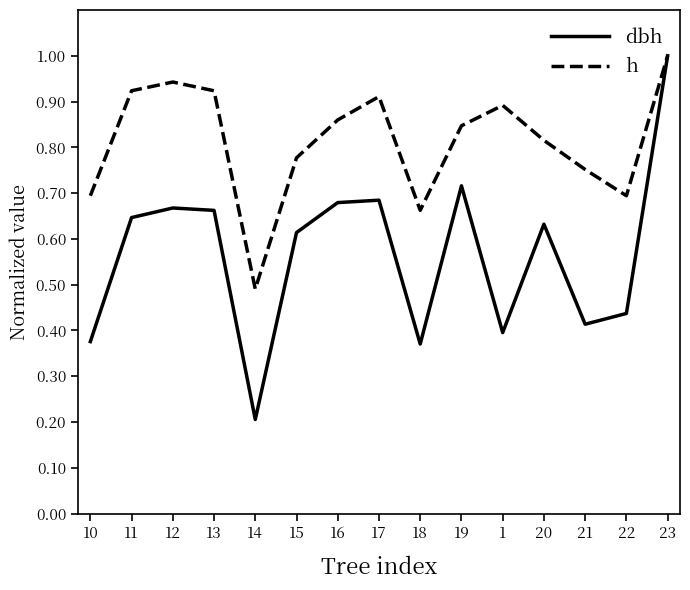

Count the dbh values in the range 0 to 1.

15